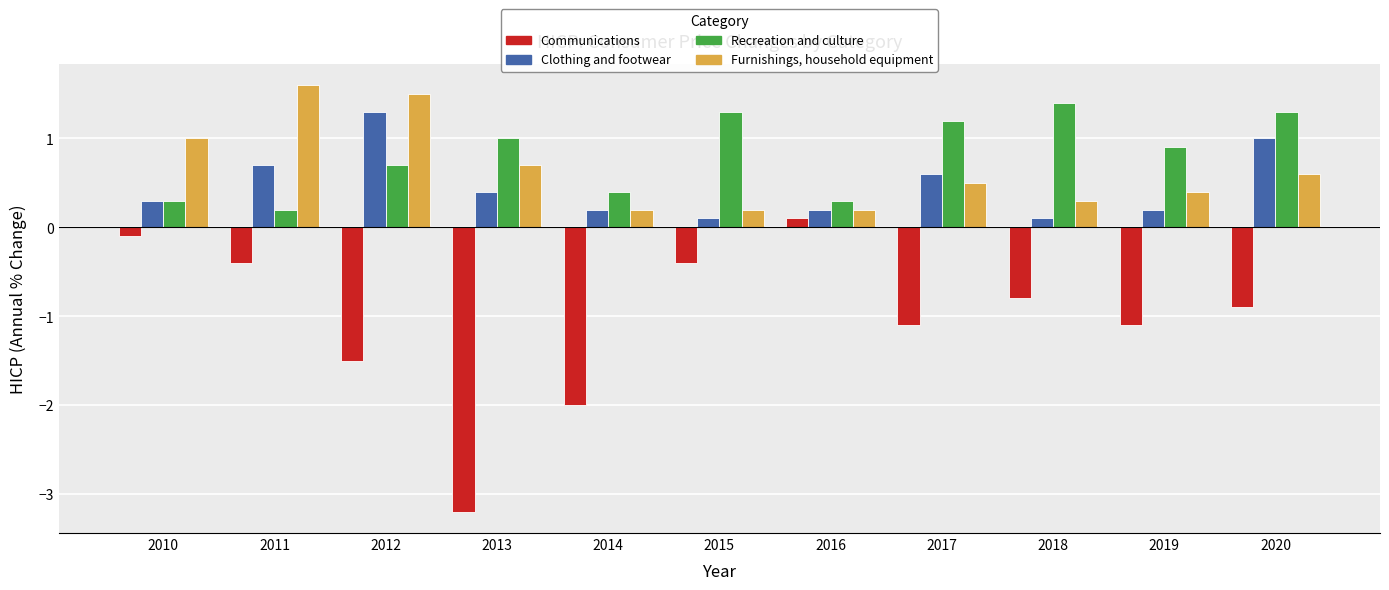

What is the value of the Communications bar at the 8th from the left?

-1.1